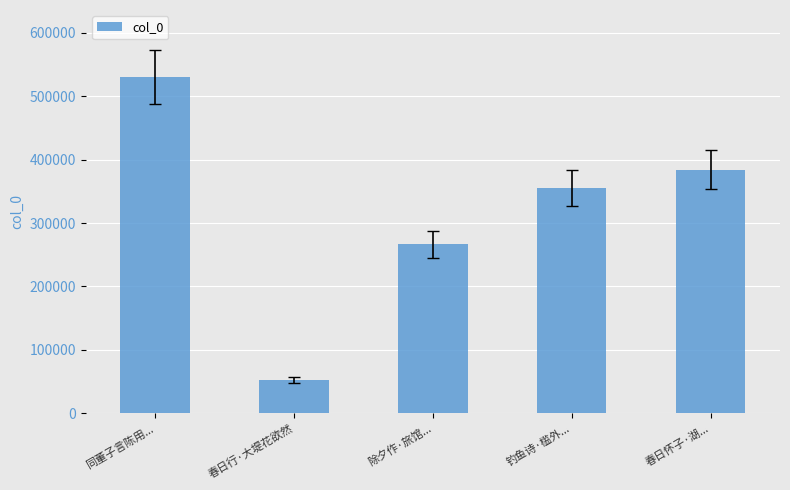

Reading right to left, what are all the values shown in this chart?

春日怀子·湖...=384466	钓鱼诗·槛外...=354842	除夕作·旅馆...=266256	春日行·大堤花欲然=52631	同董子言陈用...=530115